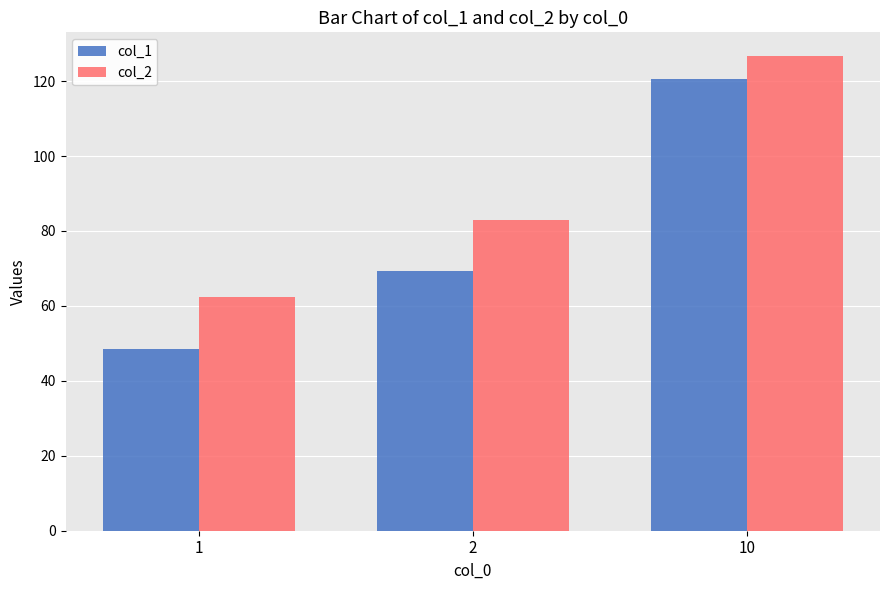

Which series has the largest range (max minus min)?

col_1